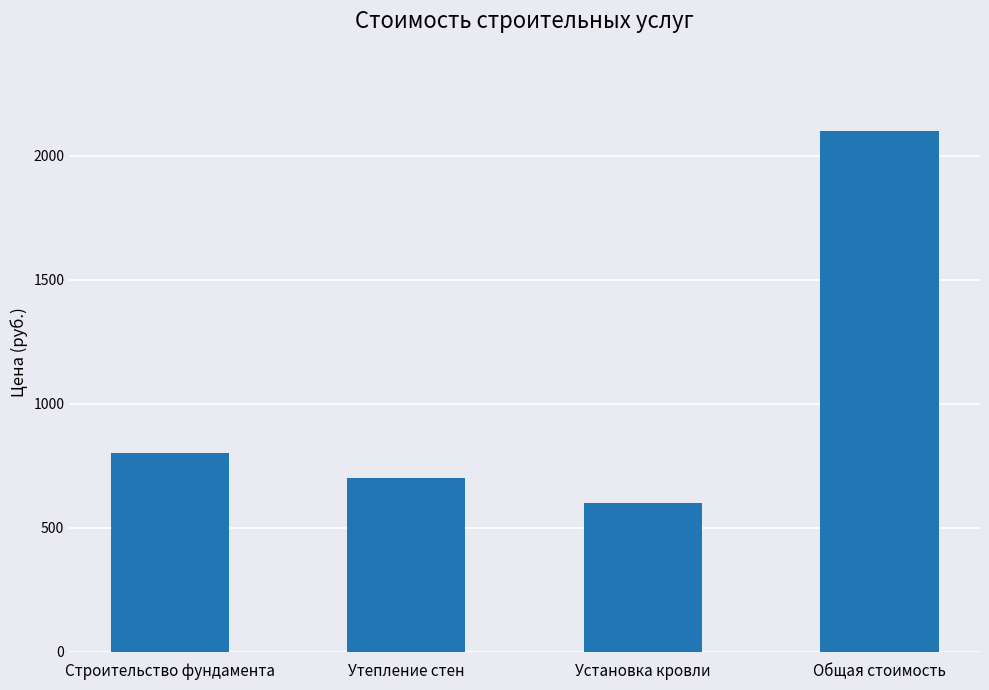

What is the difference between the maximum and second lowest values?

1400